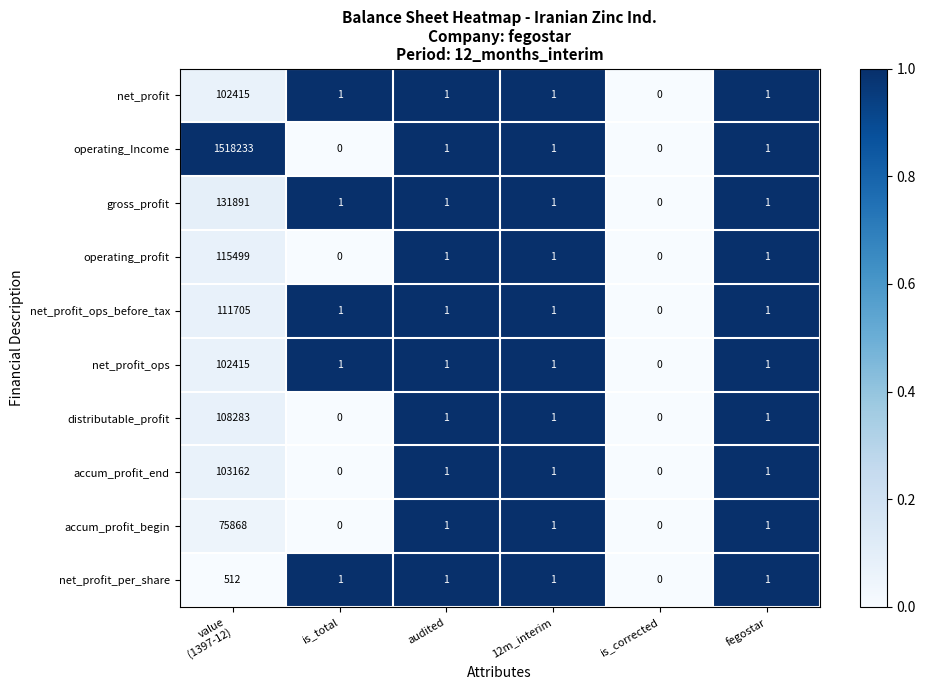

Which series has the widest spread of values?

operating_Income